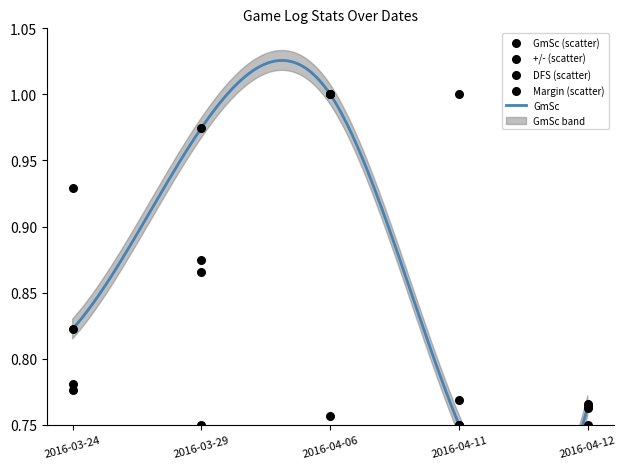

Which series contains the lowest Y value?

GmSc